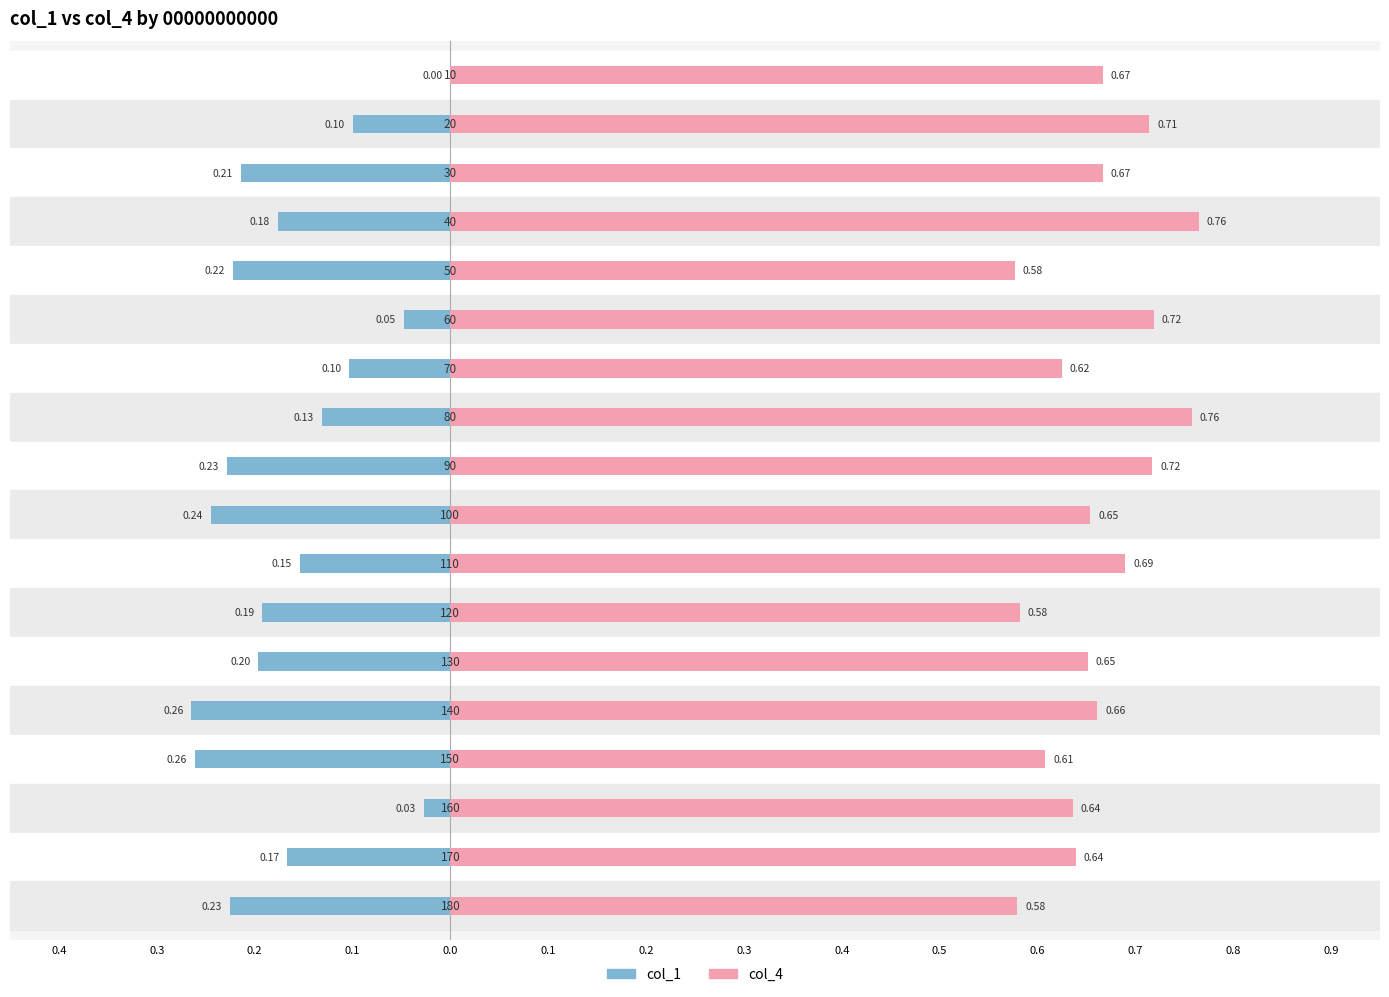

What is the difference between the maximum and minimum values in the col_1 series?

0.3